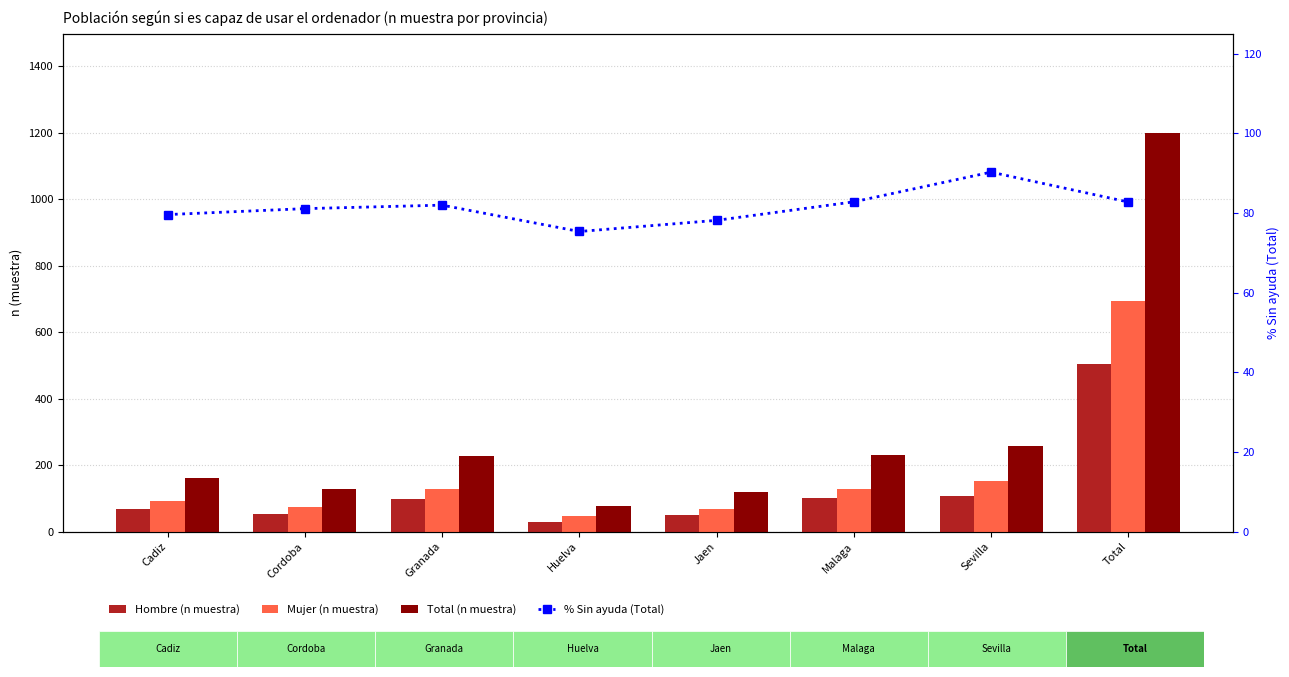

Is it true that % Sin ayuda (Total) equals 17.7 at Malaga?

False